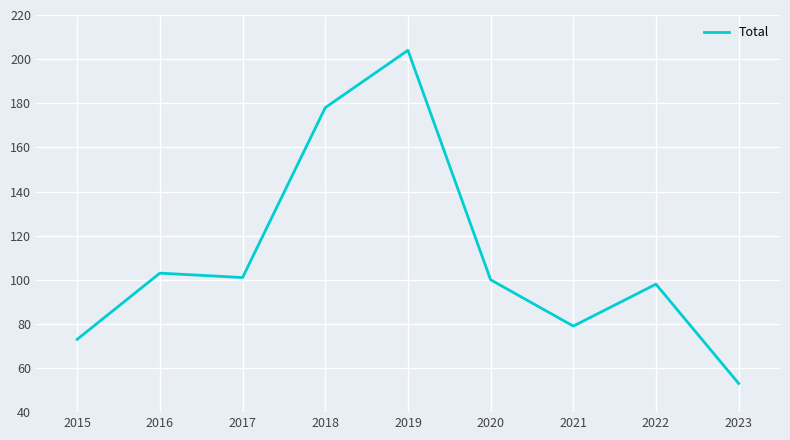

Between 2023 and 2020, which is larger?

2020